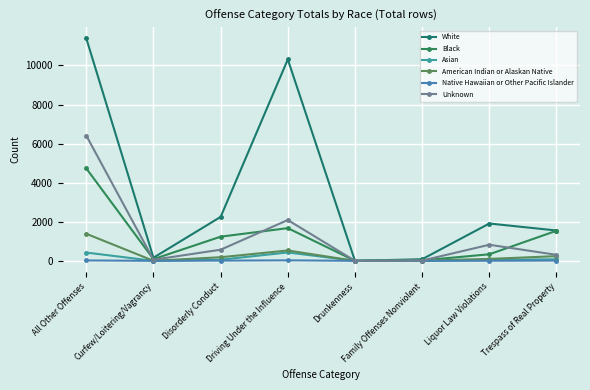

What are all the series names shown in the legend?

White, Black, Asian, American Indian or Alaskan Native, Native Hawaiian or Other Pacific Islander, Unknown